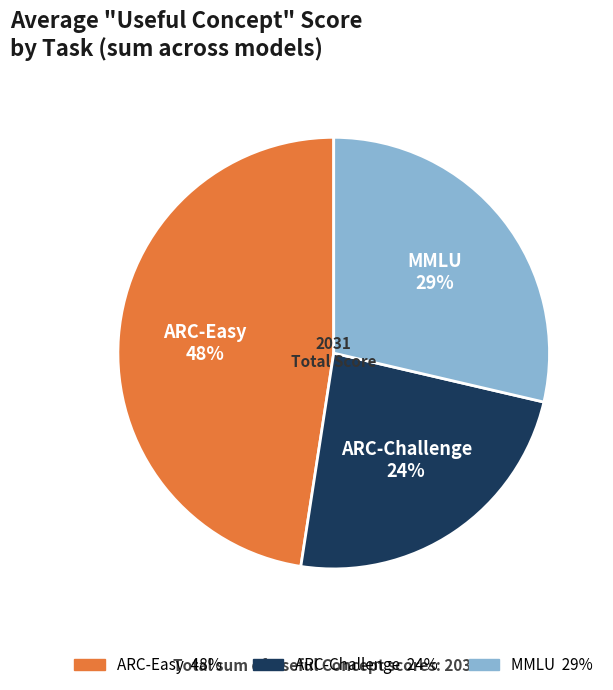

To the nearest percent, what percentage of the pie is MMLU?

29%